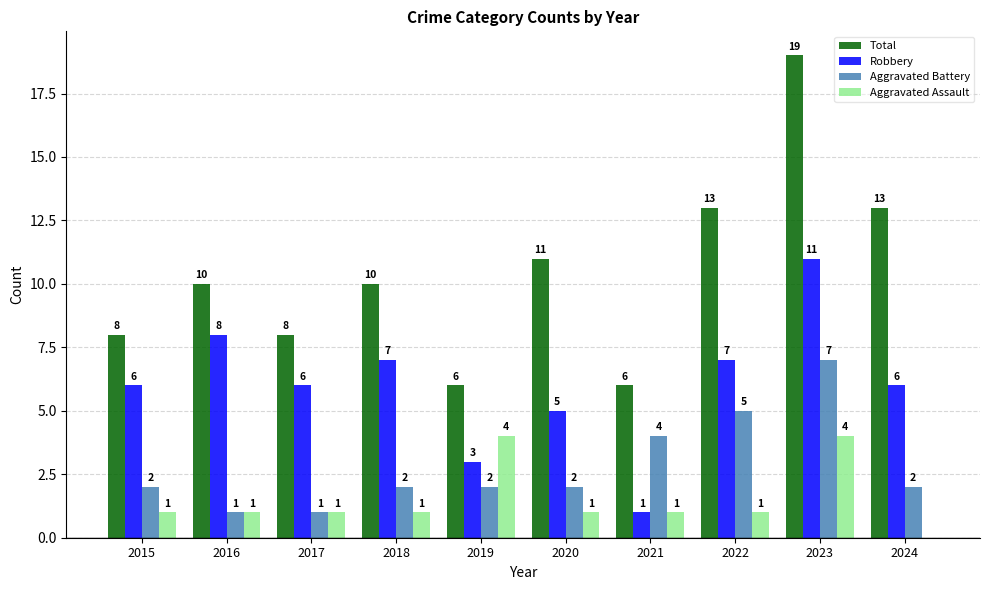

How many data points does each series have?

10